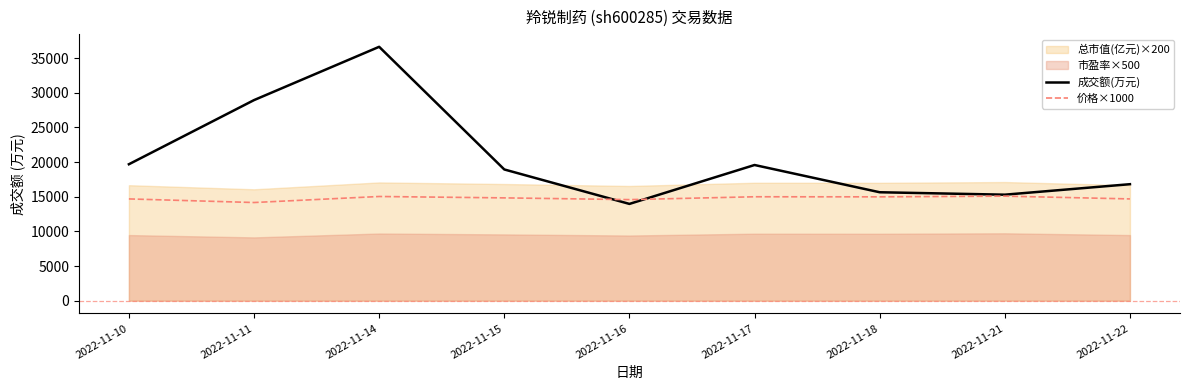

At which category does the chart reach its minimum across all series?

2022-11-16